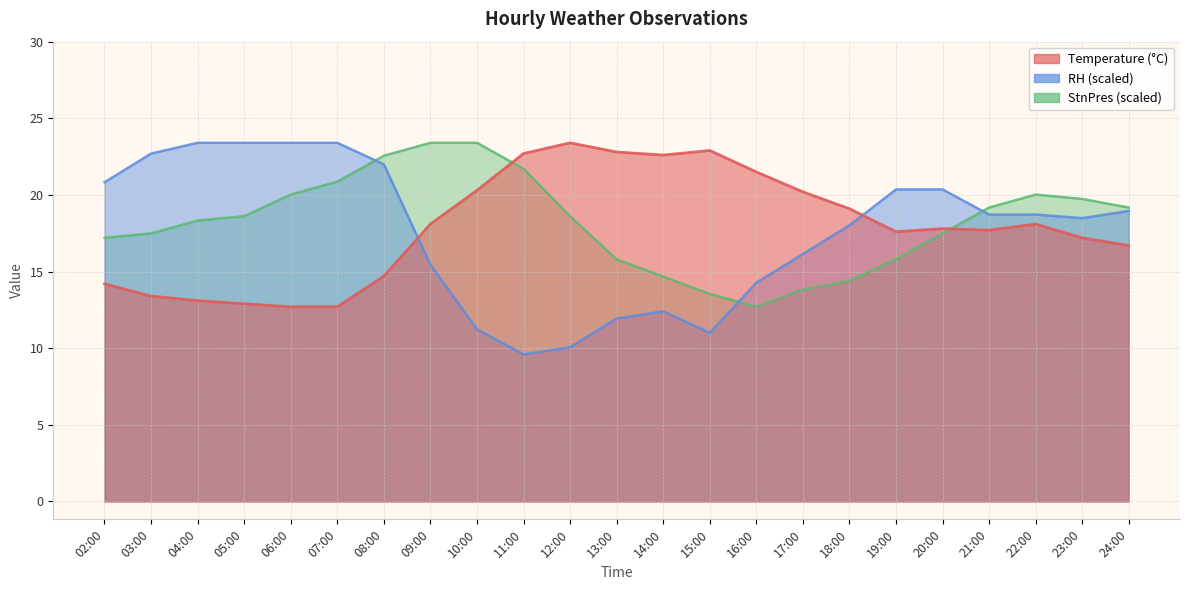

At 08:00, list the series in order from largest to smallest.

StnPres, RH, Temperature